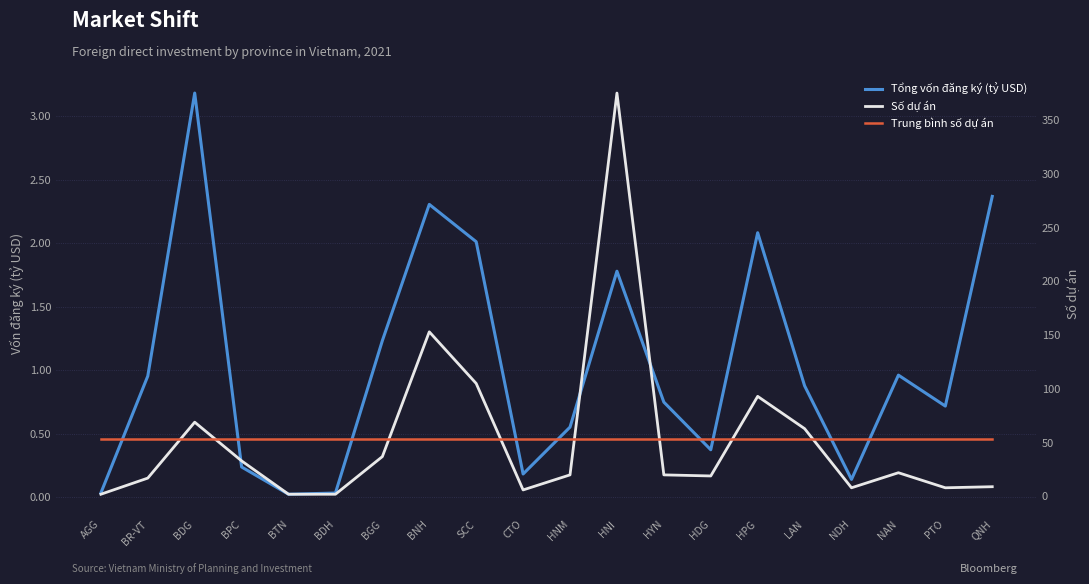

Where does the Số dự án series first go above 20?

BDG